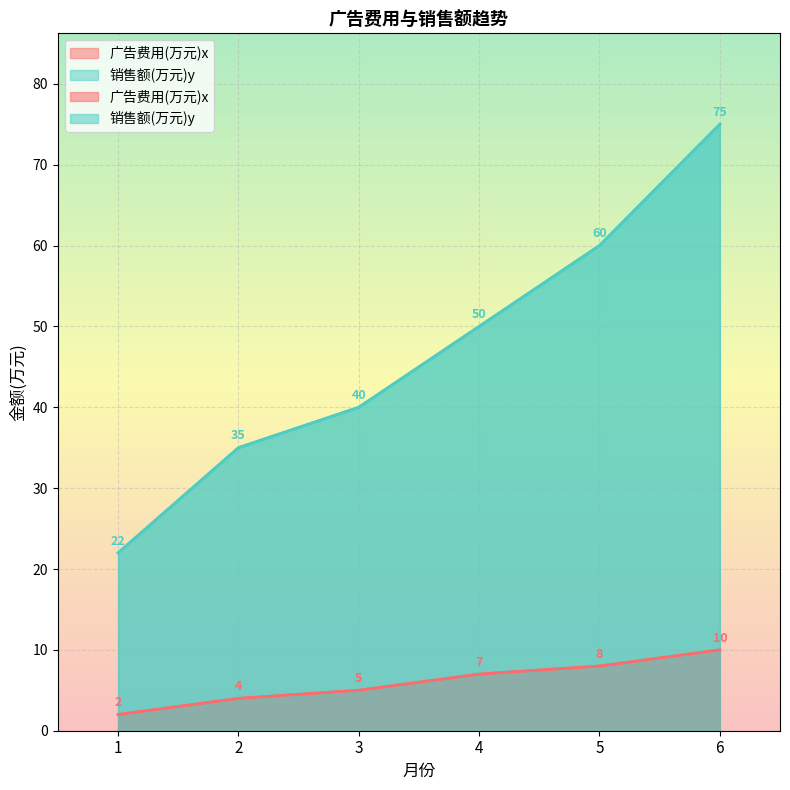

What is the greatest value displayed?

75